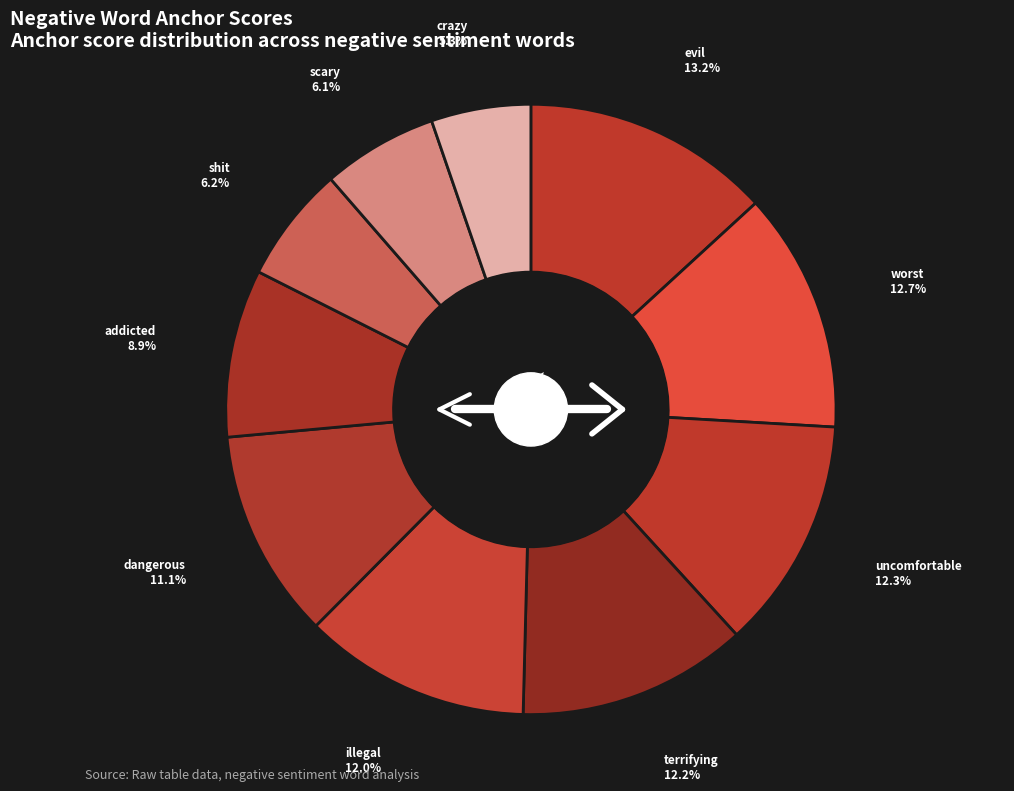

Which has a higher value, illegal or scary?

illegal